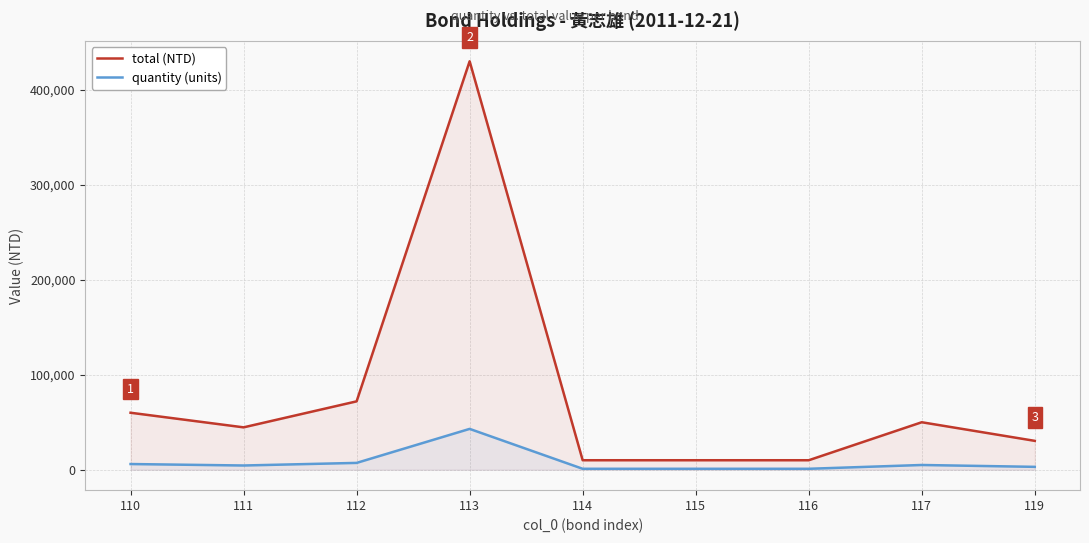

Which series has the widest spread of values?

total (NTD)